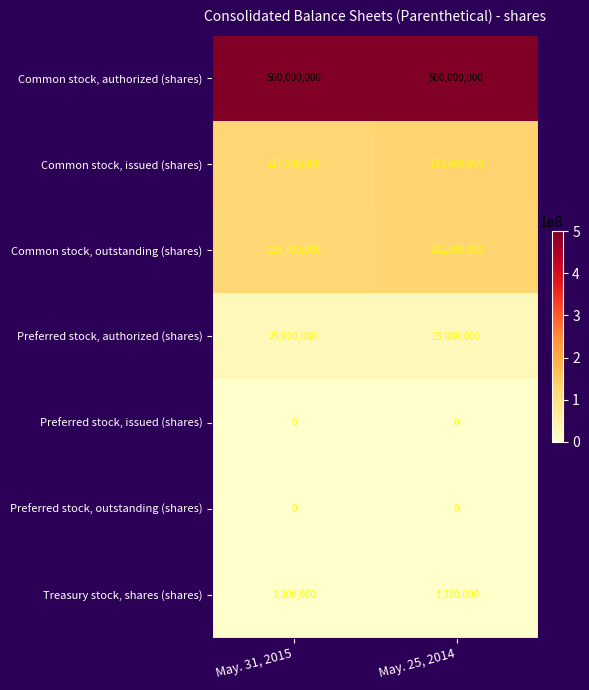

What is the maximum value shown in the chart?

500000000